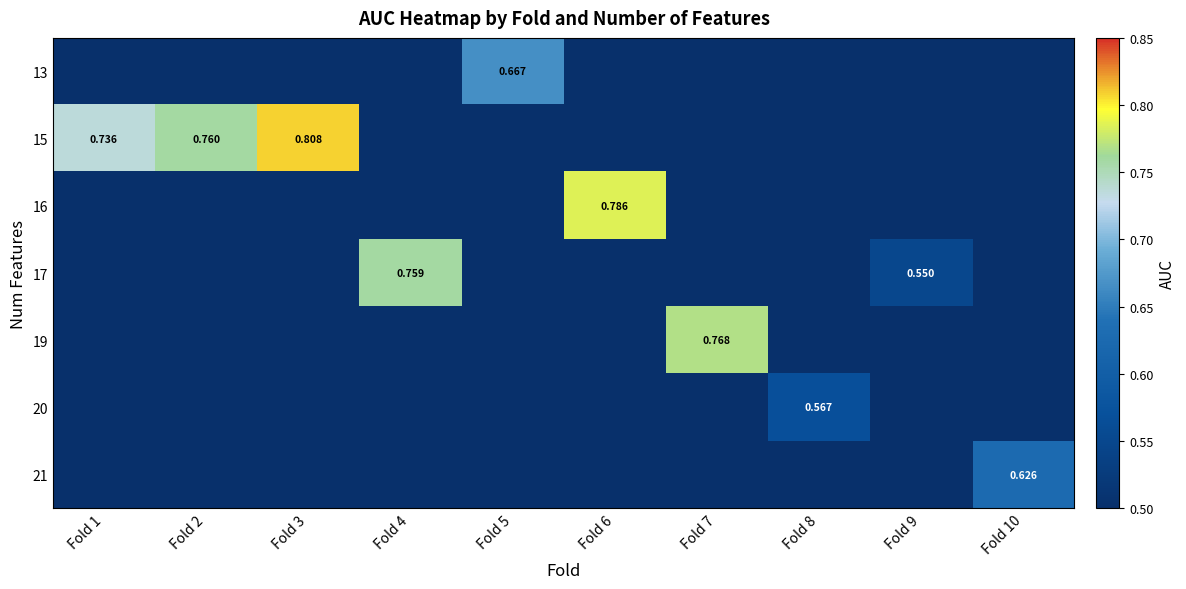

Which category has the lowest value across all series?

Fold 9